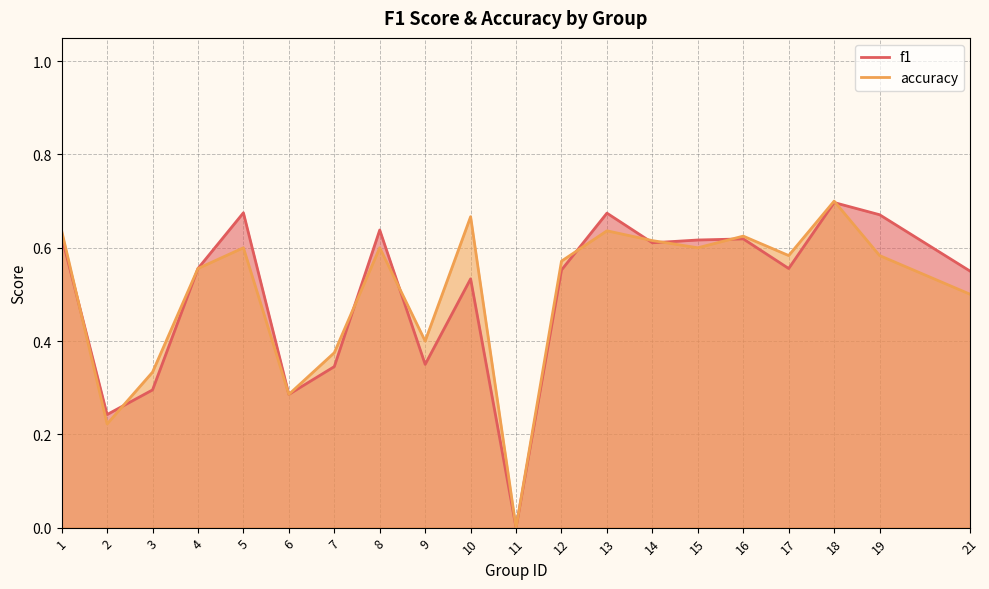

What is the difference between the maximum and minimum values in the accuracy series?

0.7